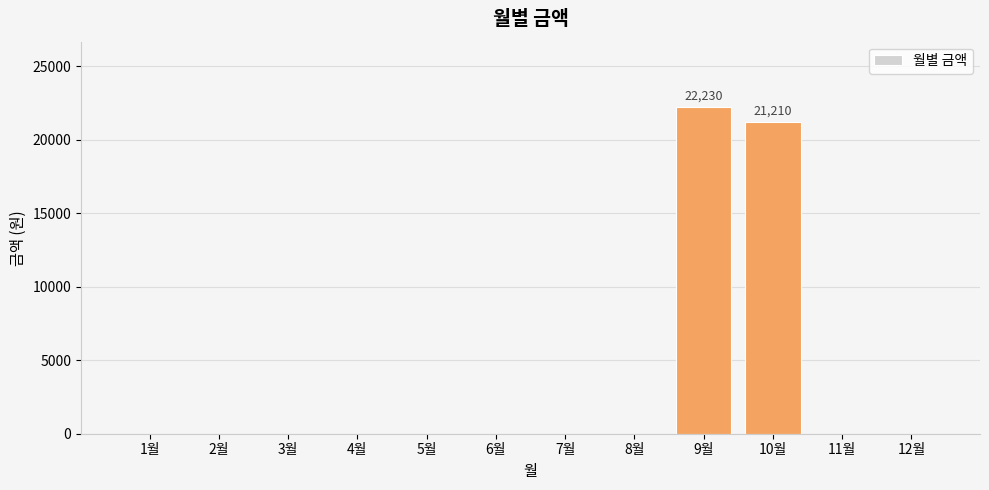

What is the sum of all values?

43440